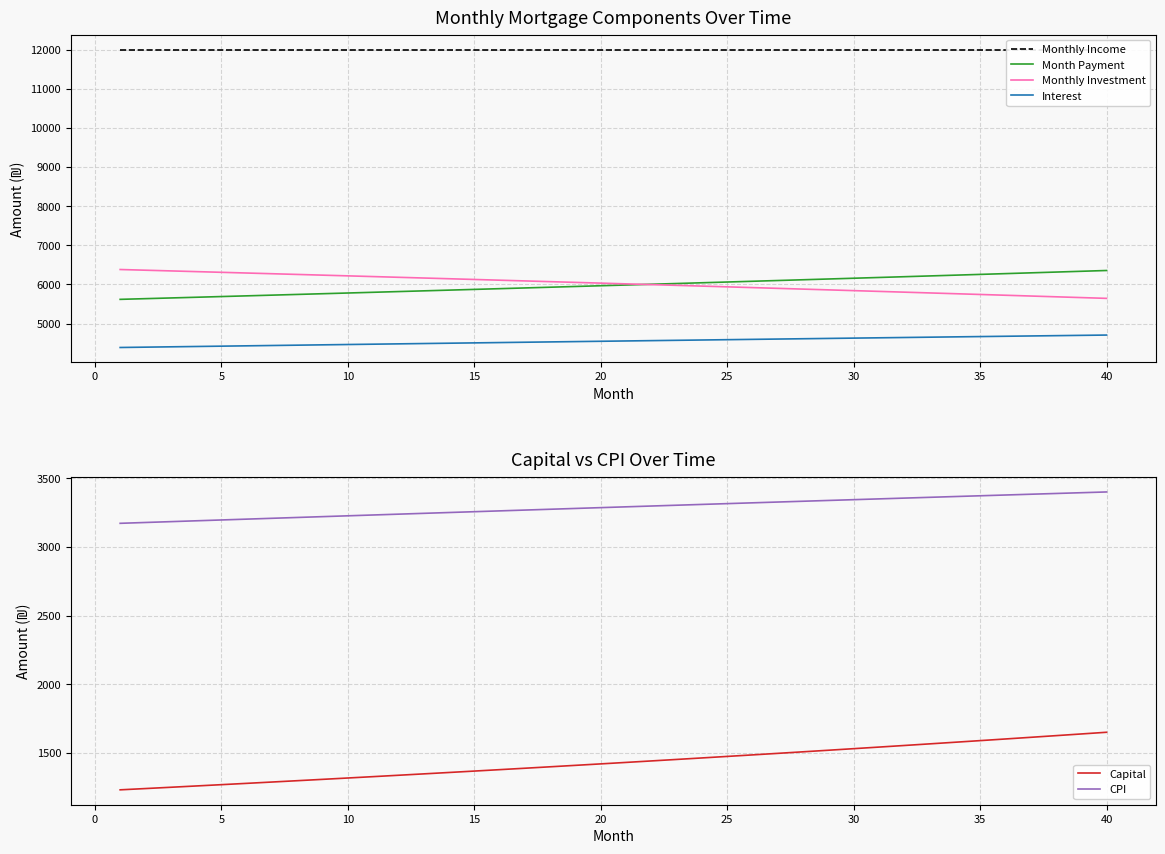

What is the sum of all CPI values?

131561.5